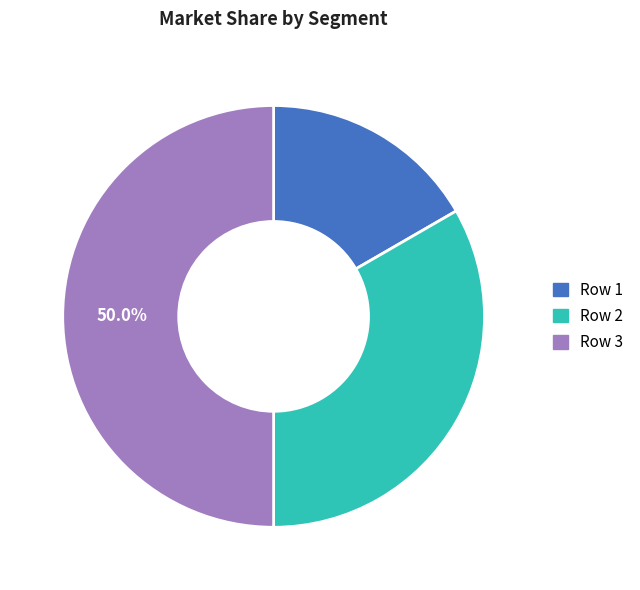

Between Row 1 and Row 3, which is larger?

Row 3